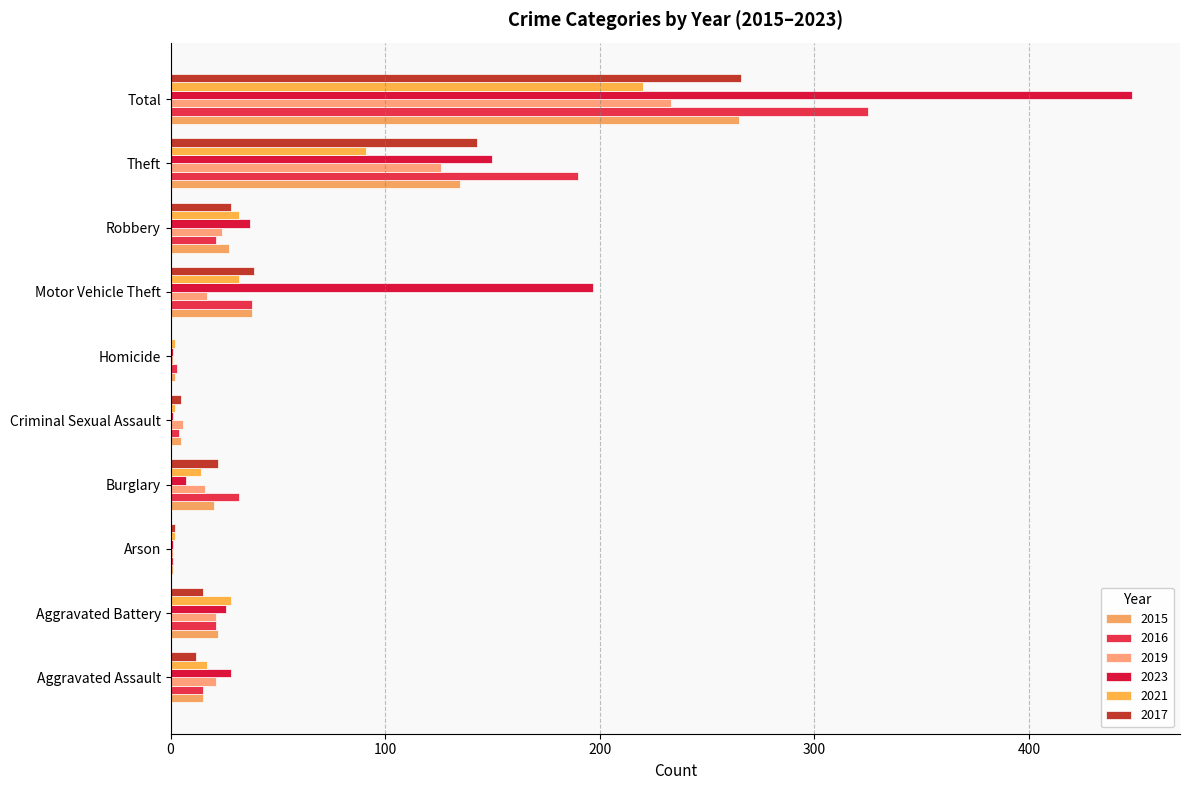

What is the difference between the highest and lowest values at Robbery?

16